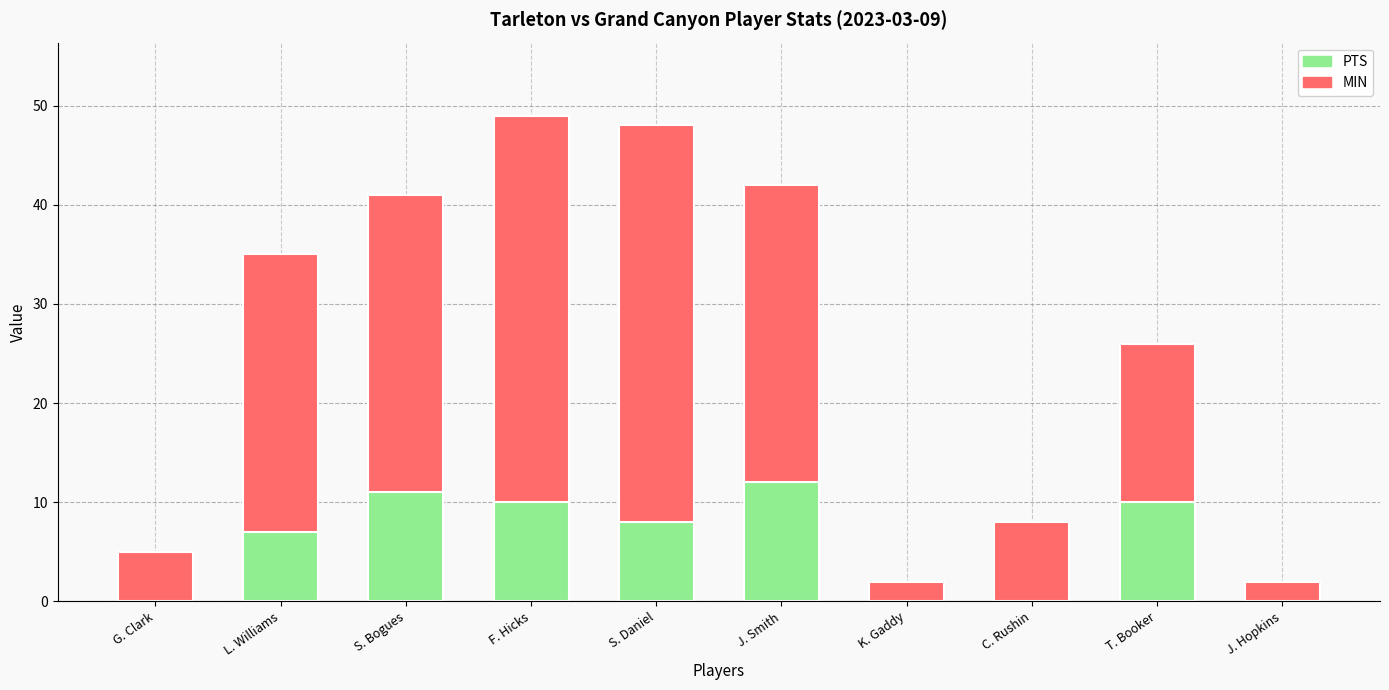

Reading right to left, transcribe the values for PTS.

J. Hopkins=0	T. Booker=10	C. Rushin=0	K. Gaddy=0	J. Smith=12	S. Daniel=8	F. Hicks=10	S. Bogues=11	L. Williams=7	G. Clark=0